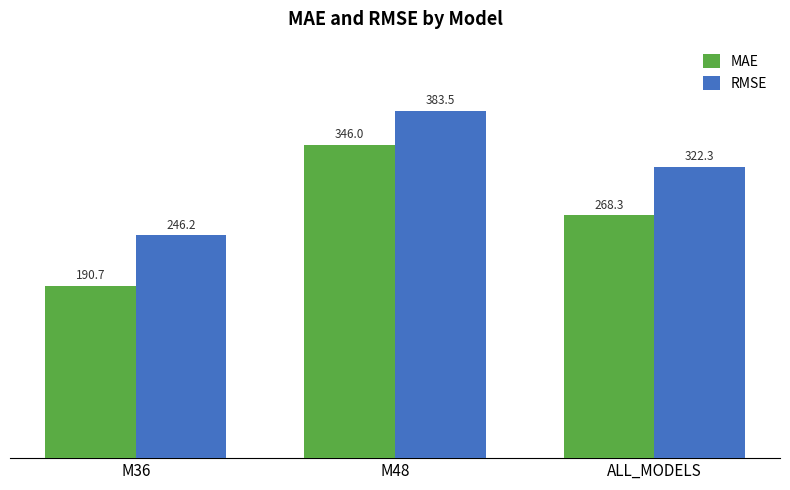

What is the sum of the RMSE values at ALL_MODELS and M48?

705.8